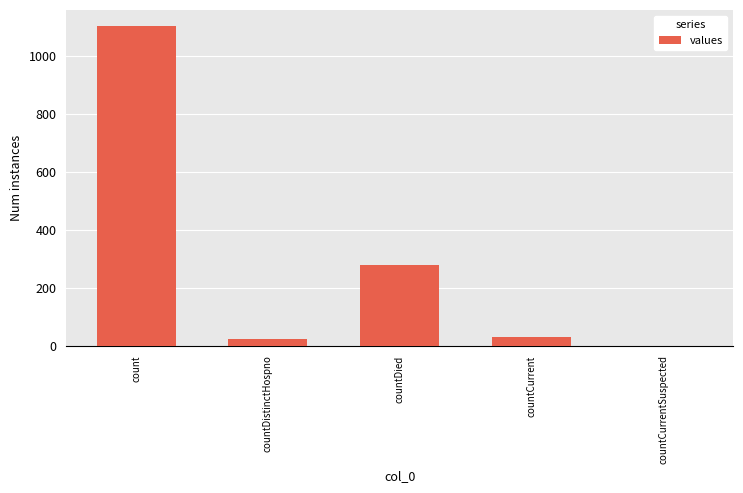

Is it true that the value at countCurrentSuspected is 0?

True